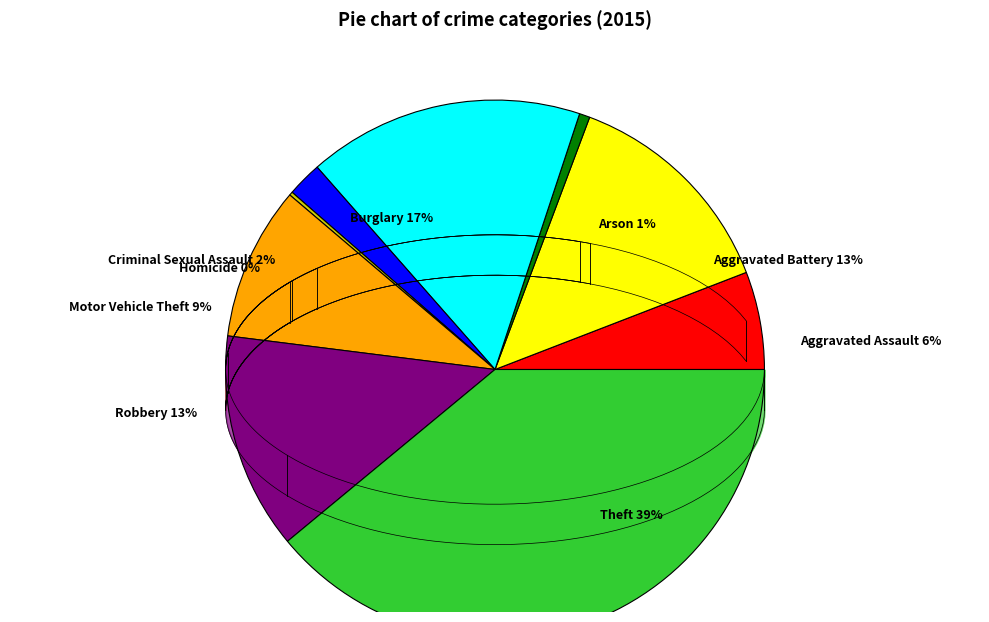

Rank the categories by value from highest to lowest.

Theft, Burglary, Aggravated Battery, Robbery, Motor Vehicle Theft, Aggravated Assault, Criminal Sexual Assault, Arson, Homicide